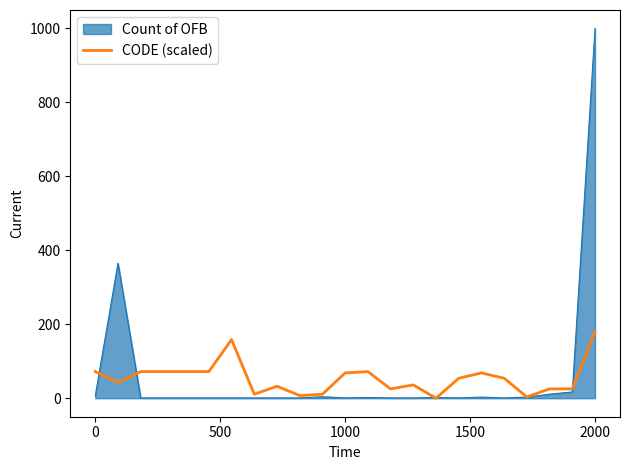

List the series in order of their peak value, lowest first.

CODE (scaled), Count of OFB